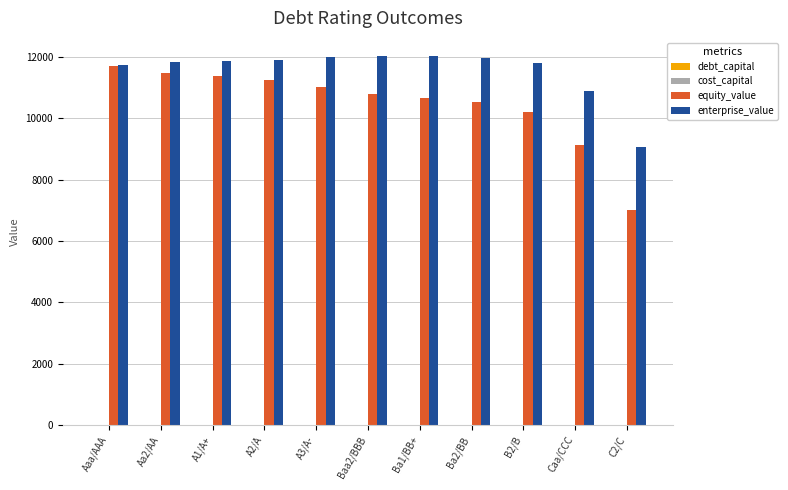

What is the maximum value shown in the chart?

12023.0